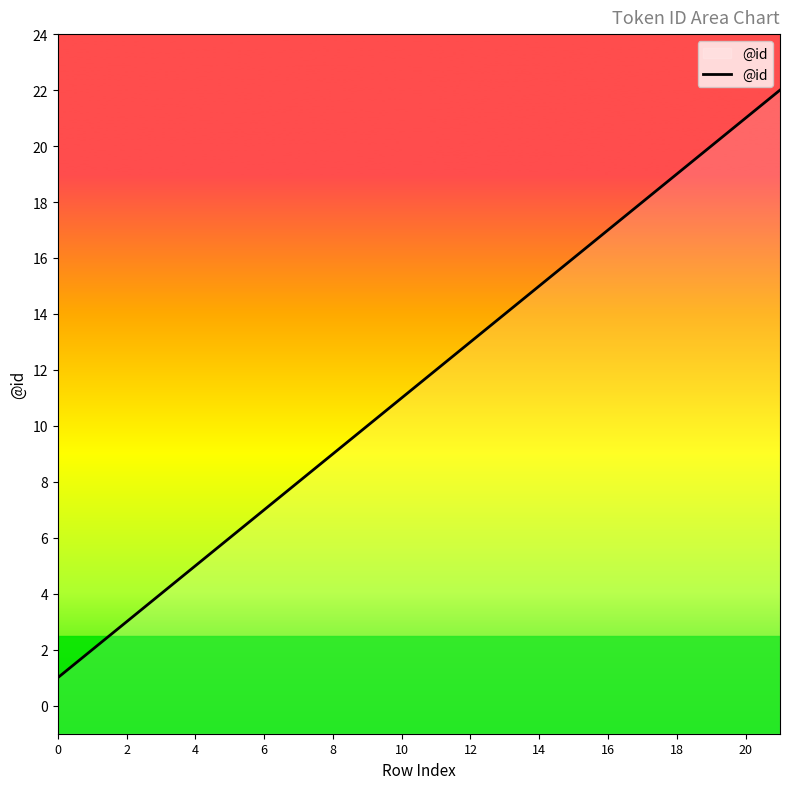

How many lines are shown in the chart?

1